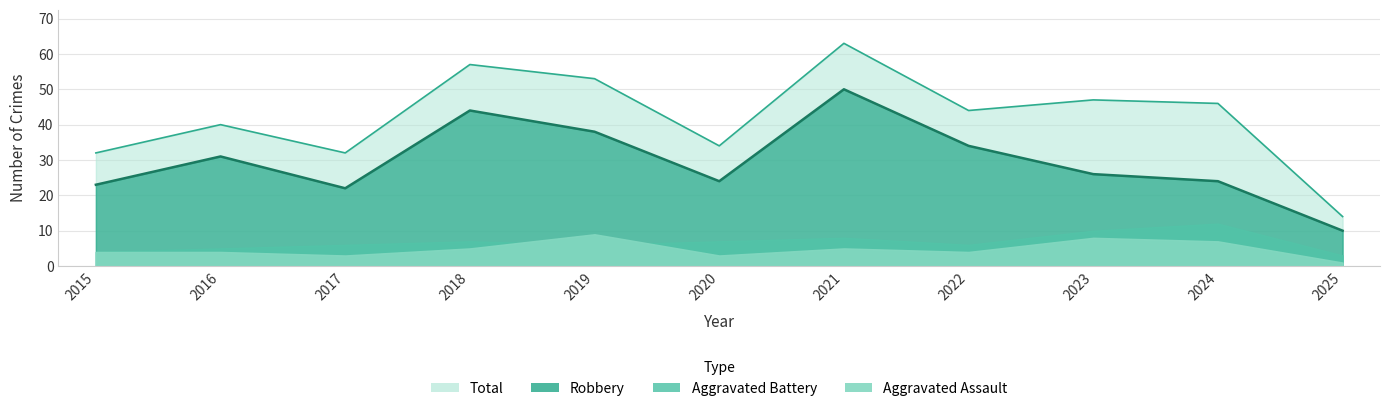

Where is the first local maximum for Total?

2016